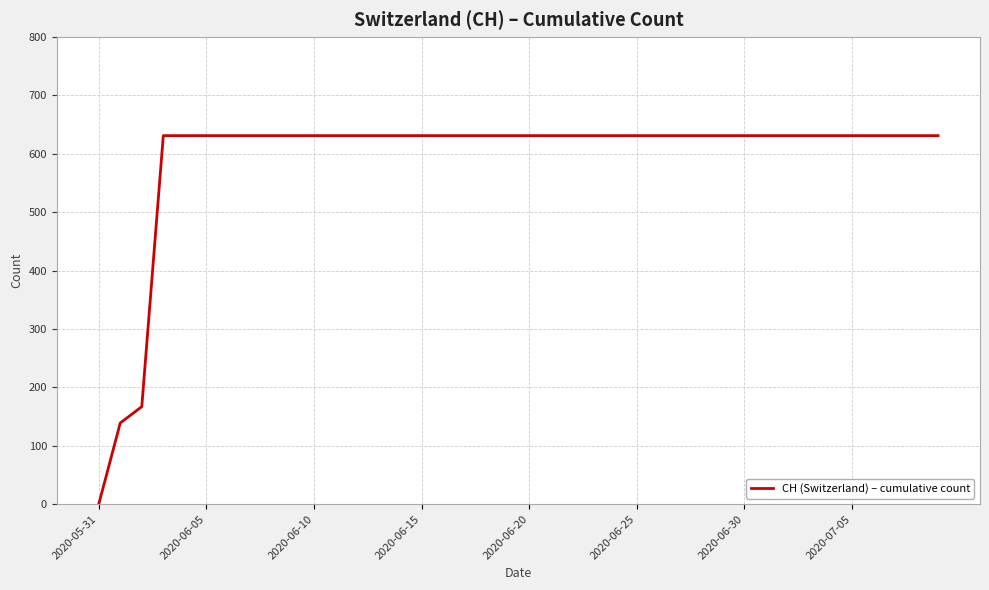

Does the chart display data point markers on the line(s)?

No